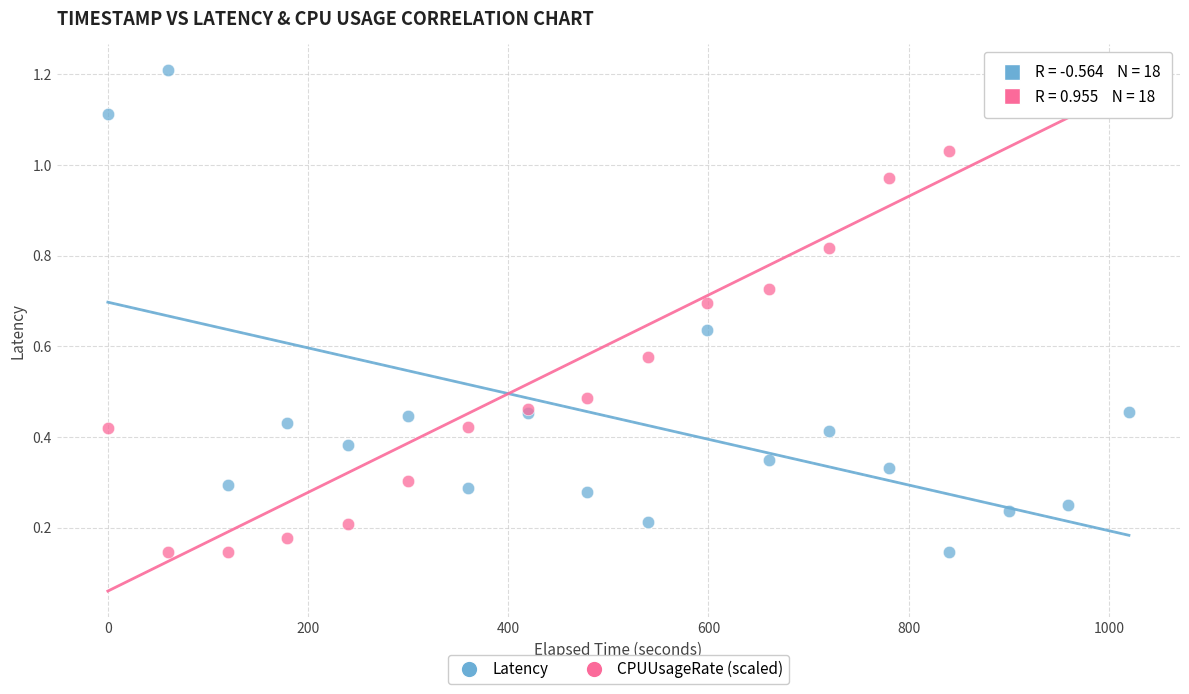

What is the X range (max minus min) for the scatter plot?

1020.0